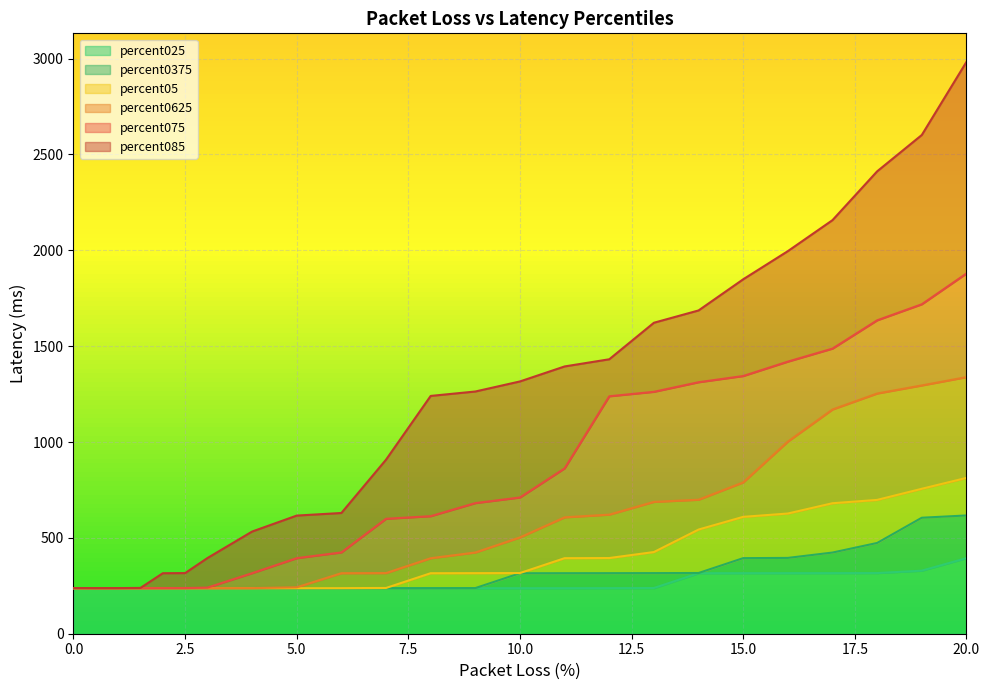

At how many categories does at least one series exceed 336?

18